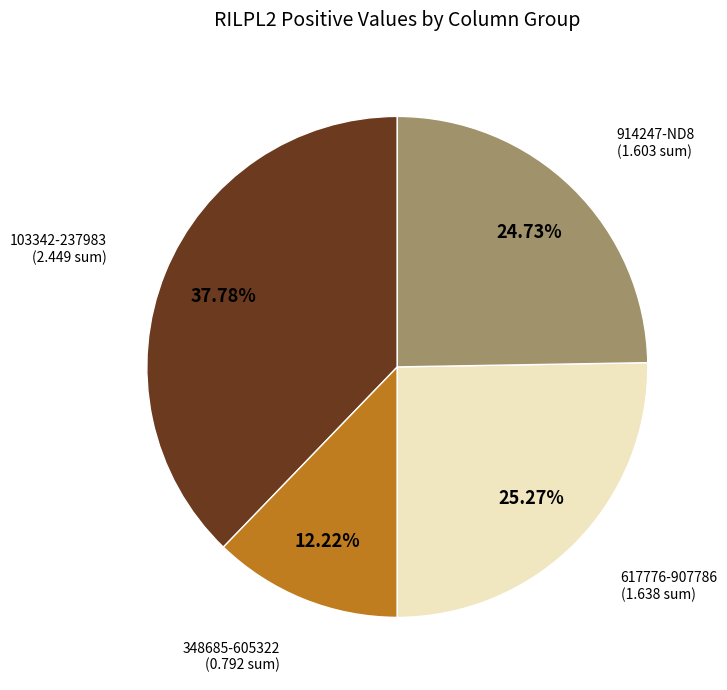

Which has a higher value, 103342-237983 or 348685-605322?

103342-237983